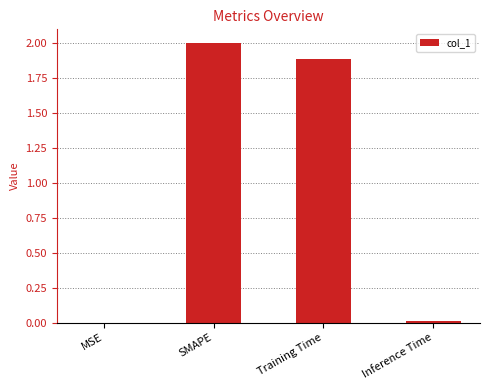

What is the sum of the values at Inference Time and SMAPE?

2.0